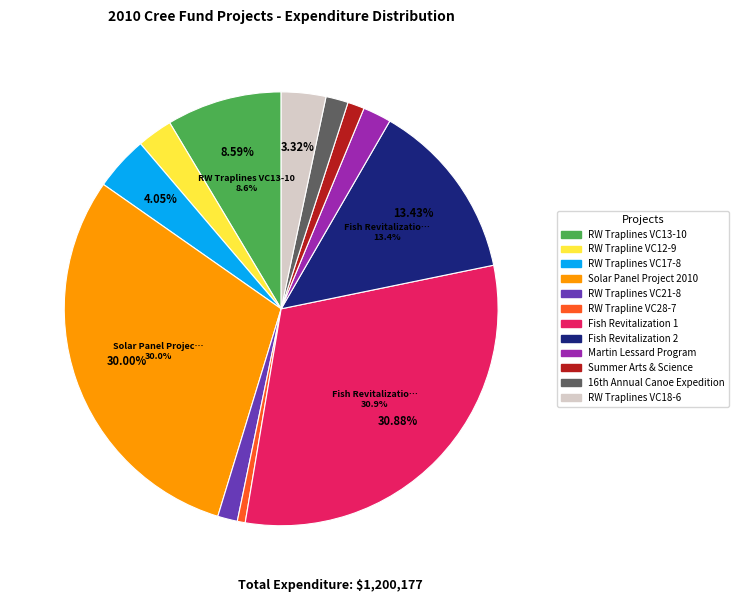

Which category has the smallest portion of the pie?

RW Trapline VC28-7